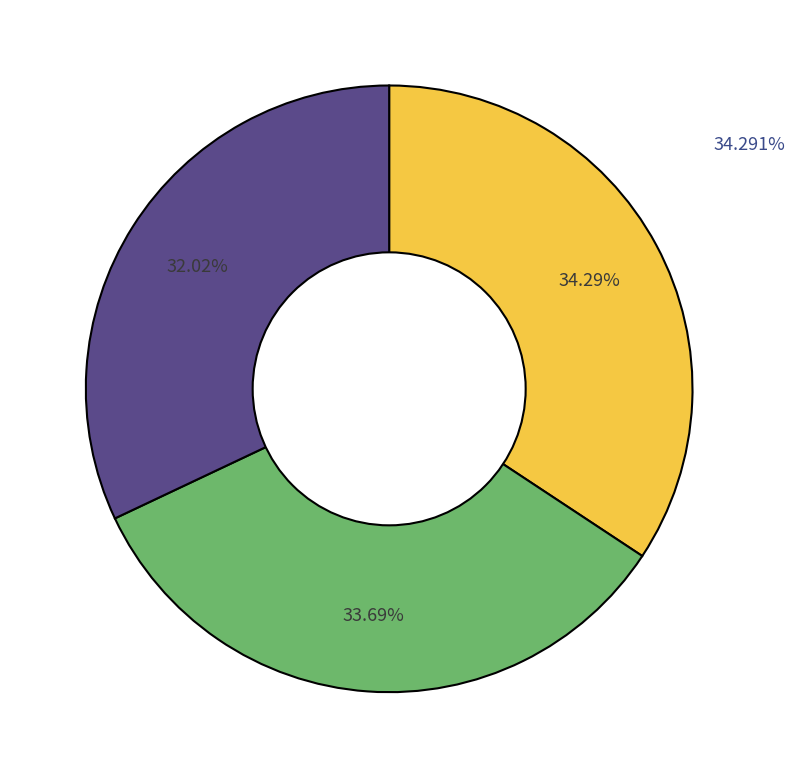

How much of the chart is everything except Returning?

68.0%